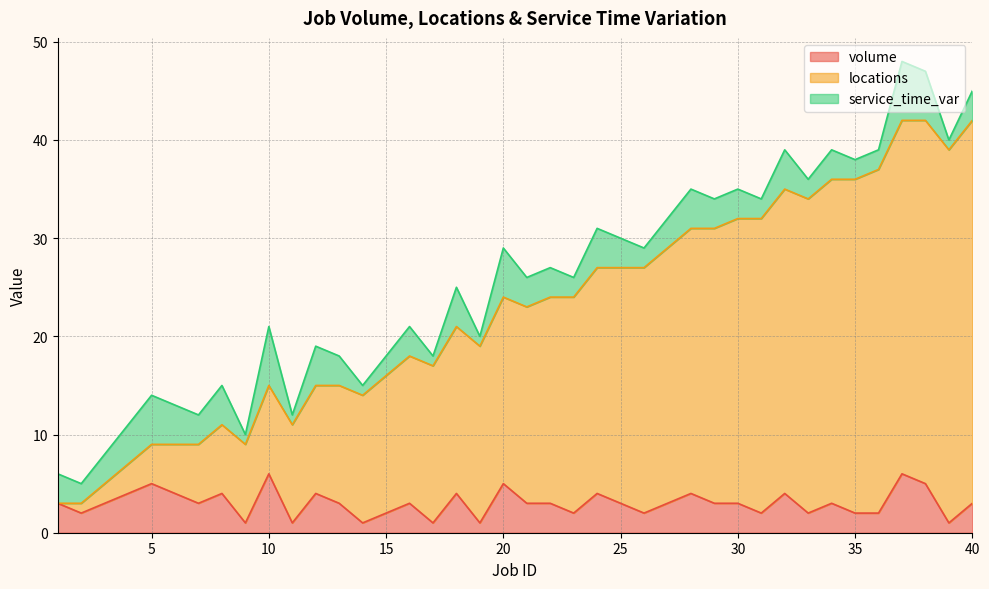

What is the total value across all series at 36?

39